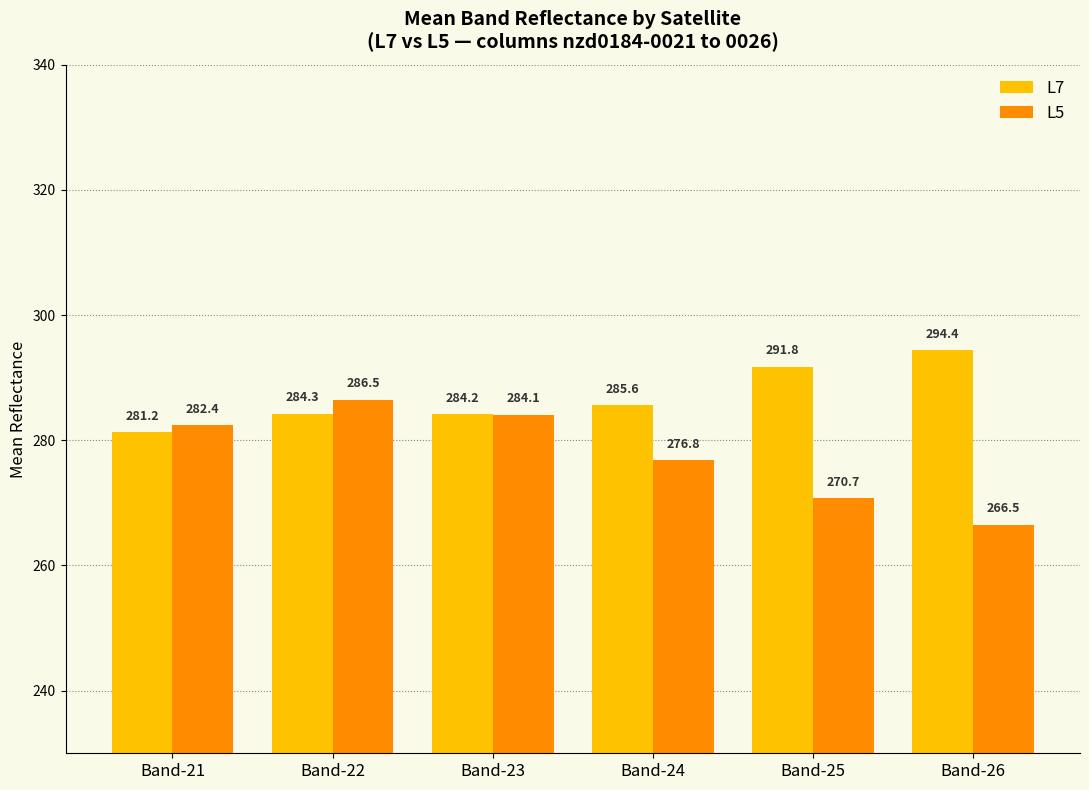

Rank the series by their average value, from highest to lowest.

L7, L5